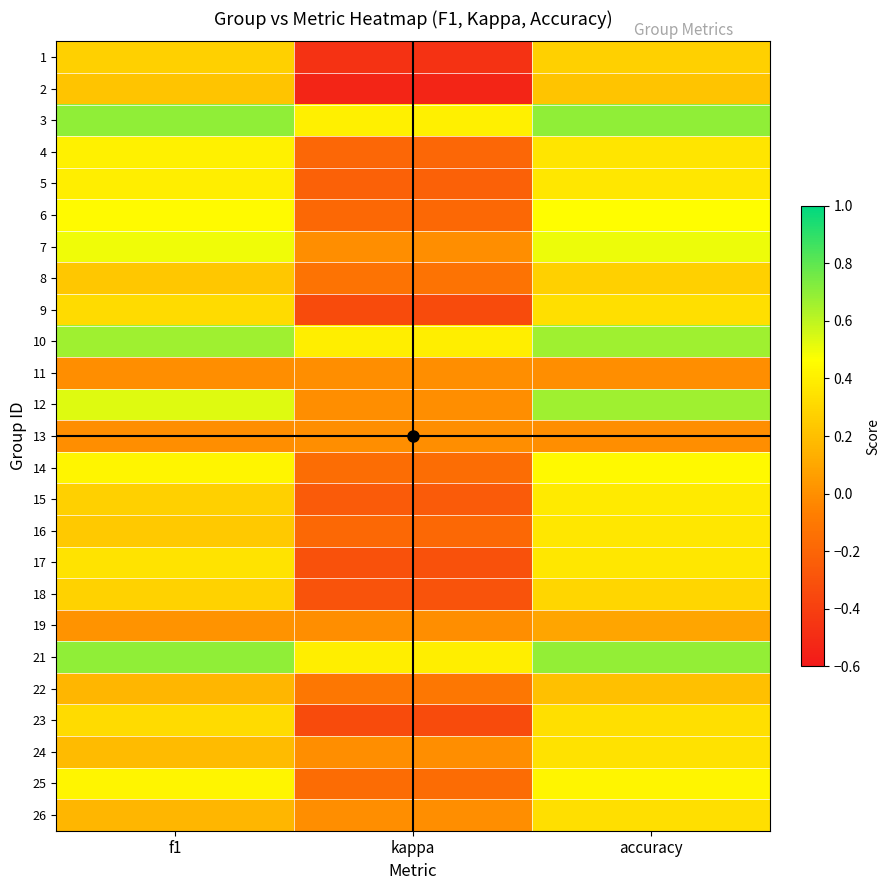

Reading right to left, what are all the values shown in this chart?

1: accuracy=0.3	kappa=-0.5	f1=0.3
2: accuracy=0.2	kappa=-0.5	f1=0.2
3: accuracy=0.7	kappa=0.4	f1=0.7
4: accuracy=0.4	kappa=-0.2	f1=0.4
5: accuracy=0.4	kappa=-0.2	f1=0.4
6: accuracy=0.5	kappa=-0.2	f1=0.4
7: accuracy=0.5	kappa=0.0	f1=0.5
8: accuracy=0.3	kappa=-0.1	f1=0.2
9: accuracy=0.3	kappa=-0.3	f1=0.3
10: accuracy=0.7	kappa=0.4	f1=0.7
11: accuracy=0.0	kappa=0.0	f1=0.0
12: accuracy=0.7	kappa=0.0	f1=0.5
13: accuracy=0.0	kappa=0.0	f1=0.0
14: accuracy=0.4	kappa=-0.2	f1=0.4
15: accuracy=0.4	kappa=-0.2	f1=0.3
16: accuracy=0.4	kappa=-0.2	f1=0.2
17: accuracy=0.4	kappa=-0.3	f1=0.4
18: accuracy=0.3	kappa=-0.3	f1=0.3
19: accuracy=0.1	kappa=0.0	f1=0.0
21: accuracy=0.7	kappa=0.4	f1=0.7
22: accuracy=0.2	kappa=-0.1	f1=0.2
23: accuracy=0.3	kappa=-0.3	f1=0.3
24: accuracy=0.3	kappa=0.0	f1=0.2
25: accuracy=0.4	kappa=-0.2	f1=0.4
26: accuracy=0.3	kappa=0.0	f1=0.2